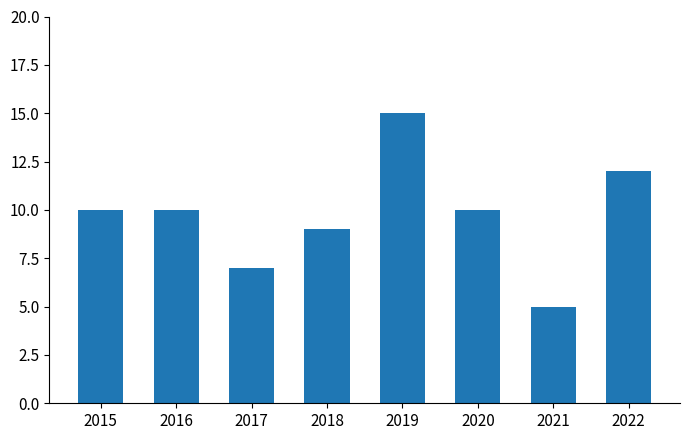

Which has a higher value, 2017 or 2022?

2022